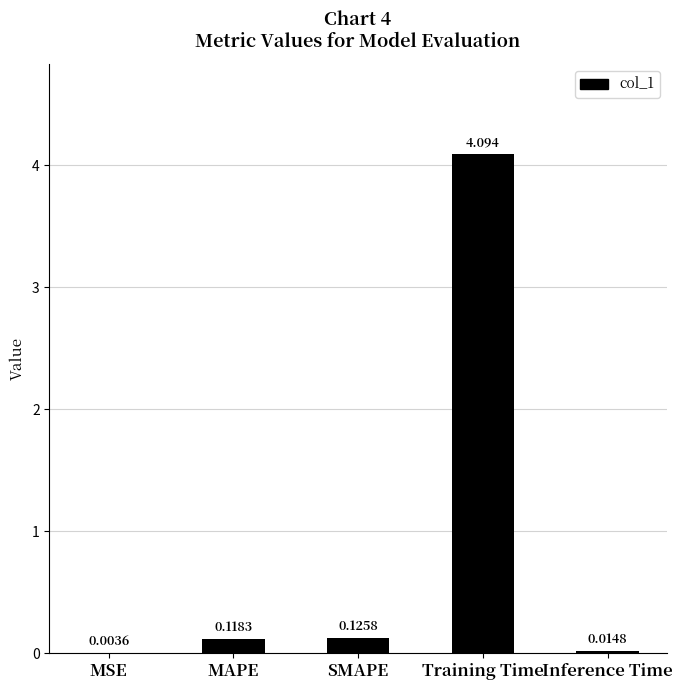

Between SMAPE and MAPE, which is larger?

SMAPE